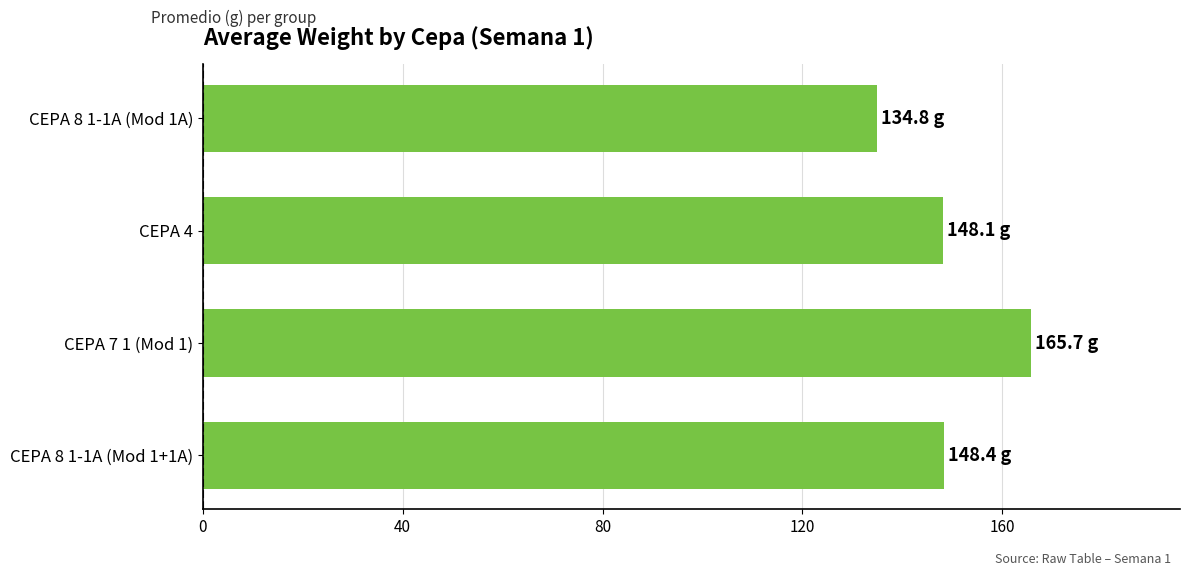

What is the approximate value at CEPA 4?

148.1